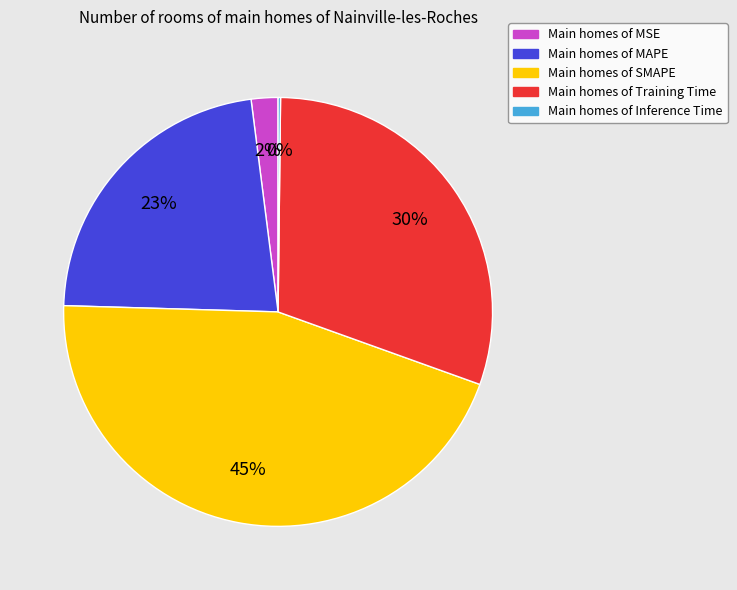

To the nearest percent, what is the average slice percentage?

20%